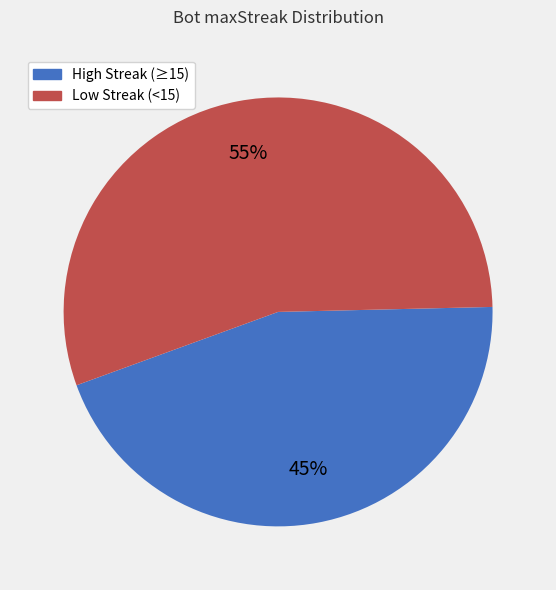

To the nearest percent, what is the difference between the largest and smallest slice percentages?

10%